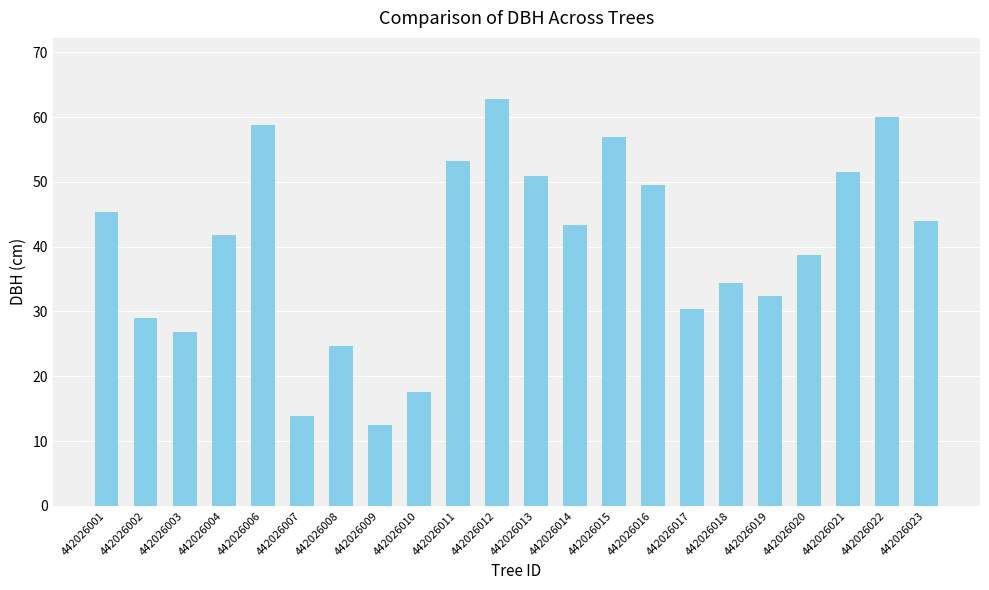

What is the sum of all values?

878.1